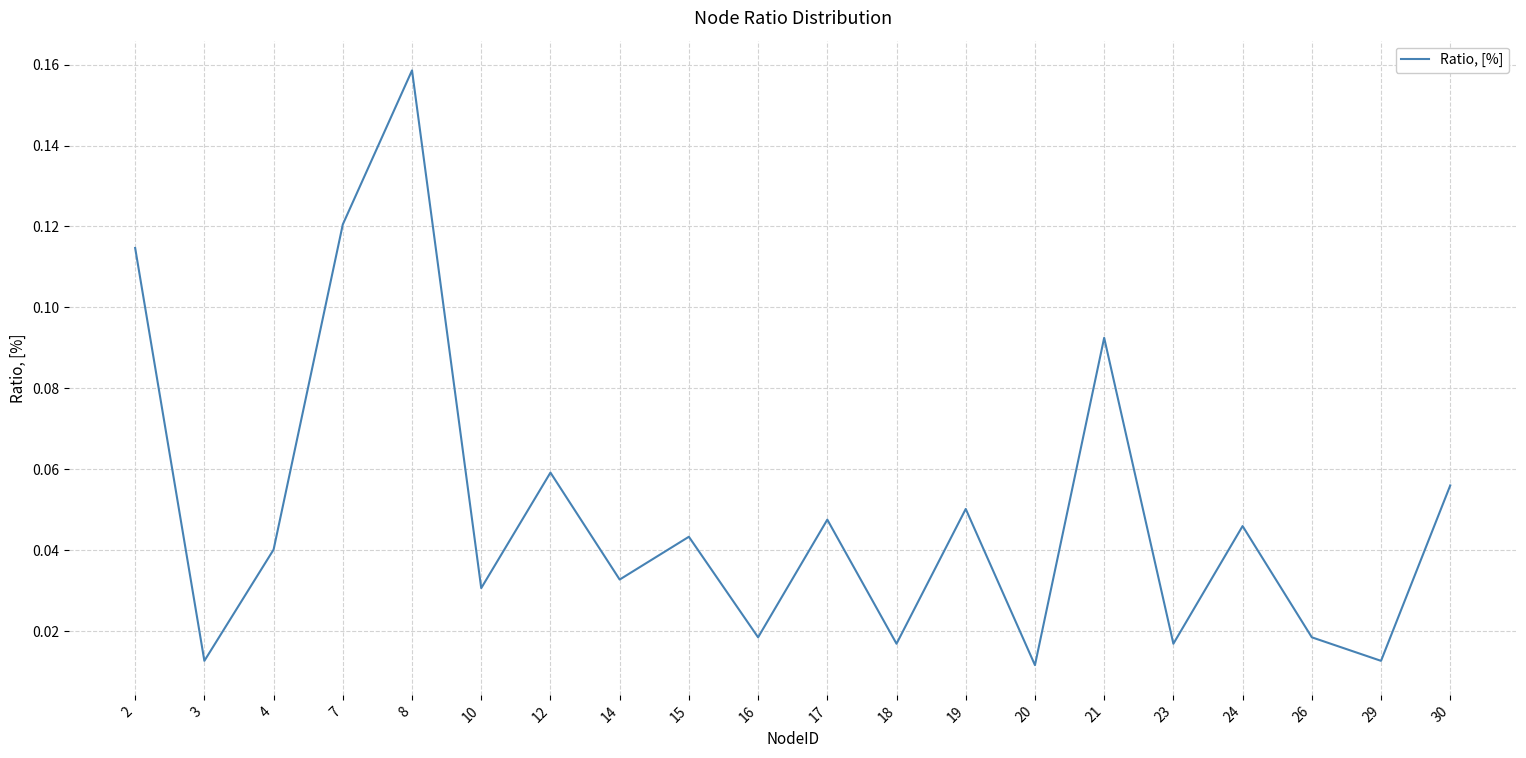

Which has a higher value, 14 or 15?

15